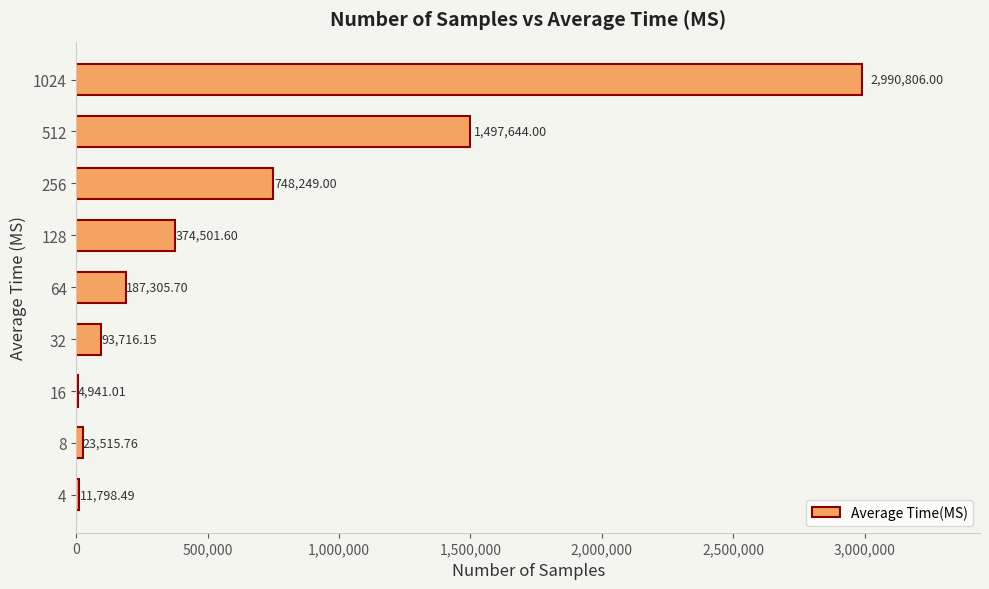

Where is the data nearest to the value 1497873?

512